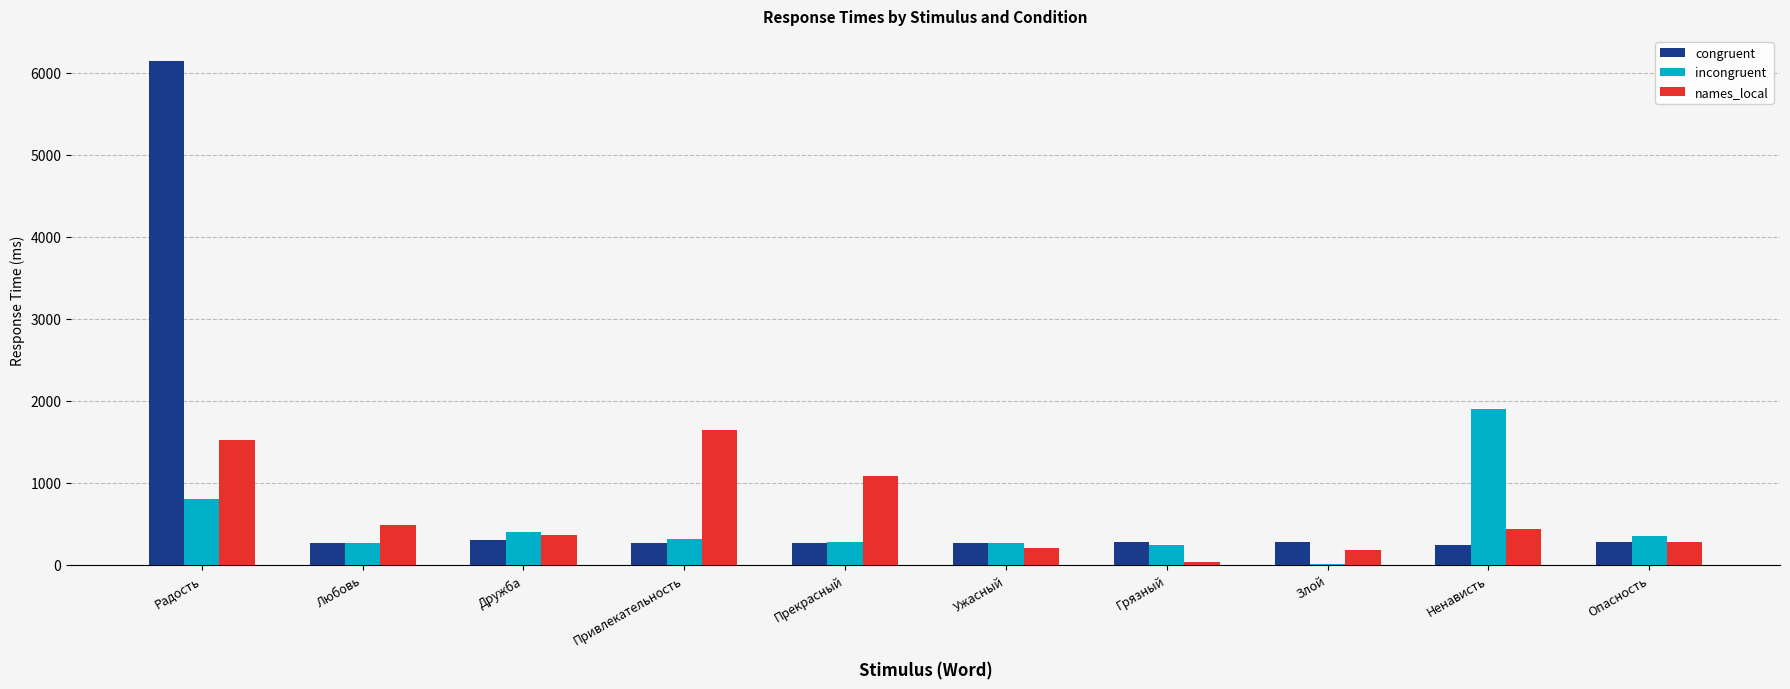

What are all the series names shown in the legend?

congruent, incongruent, names_local